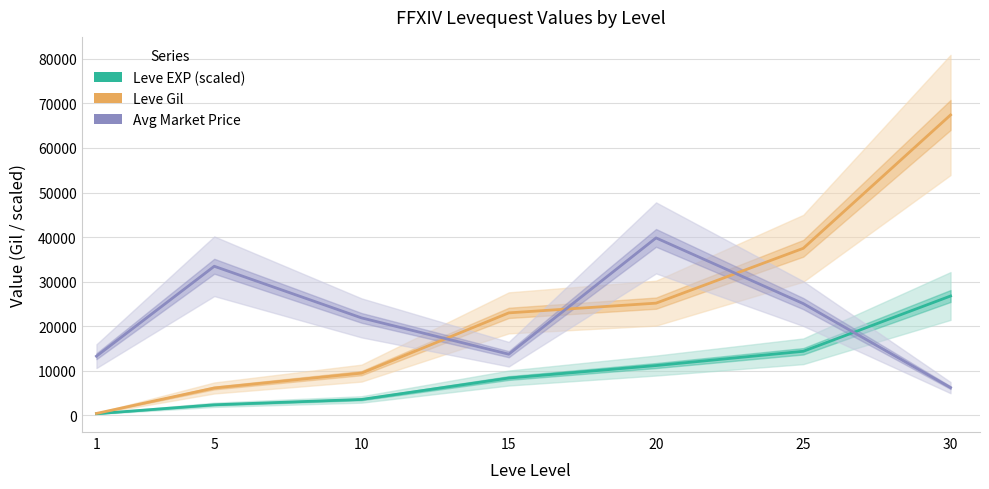

Which series has the largest total across all categories?

Leve Gil